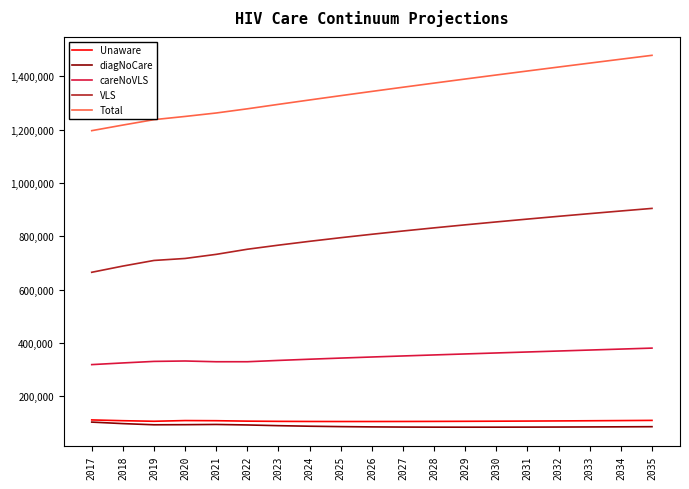

The value of diagNoCare at 2028 is 19732. True or false?

False